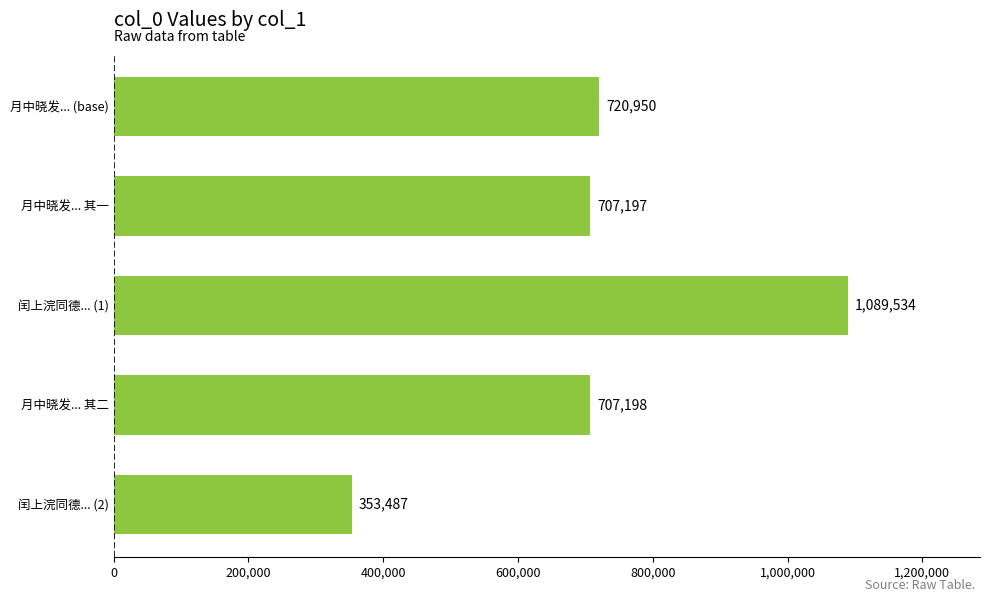

Approximately how many times larger is the value at 月中晓发... 其一 compared to 月中晓发... 其二?

1.0